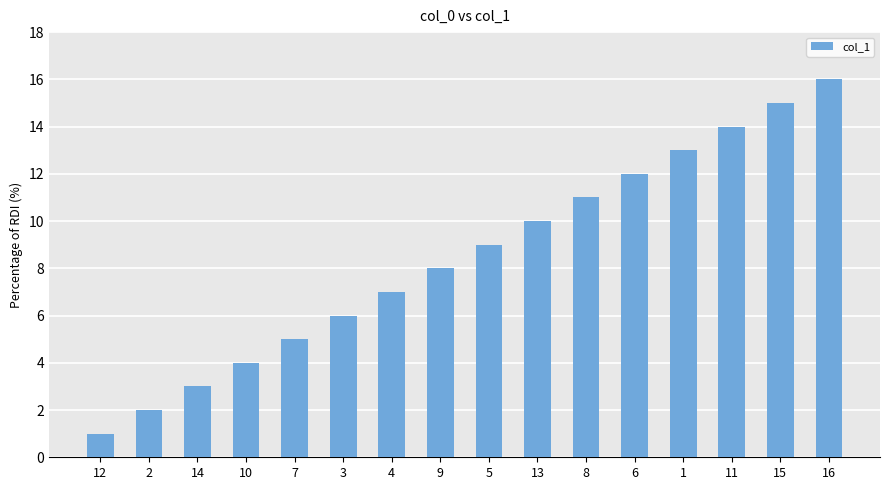

Which has a higher value, 10 or 6?

6